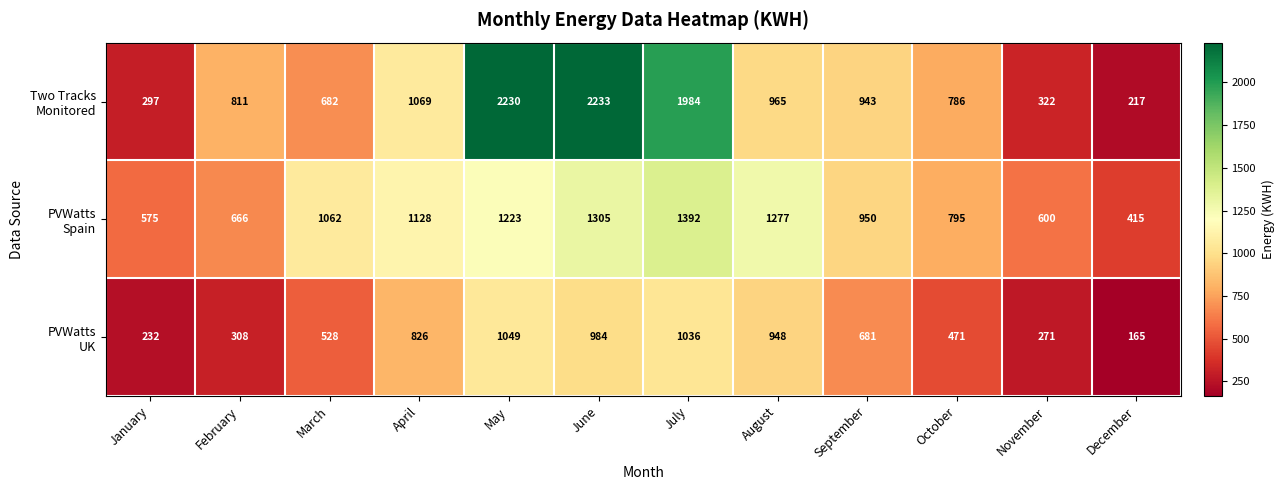

What is the total value across all series at September?

2574